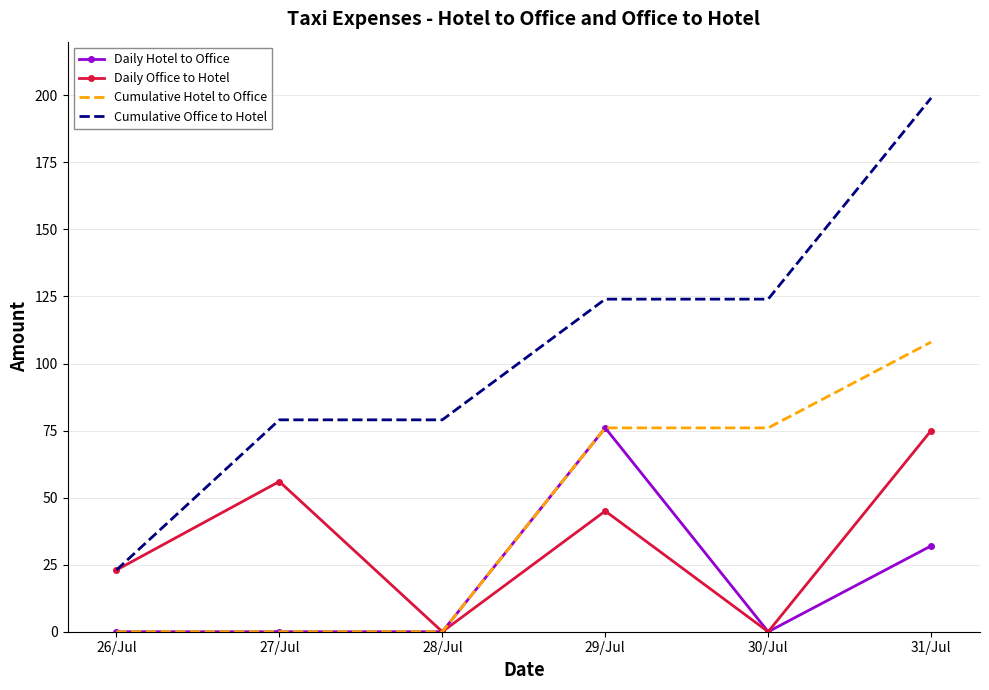

The value of Daily Office to Hotel at 27/Jul is 56. True or false?

True